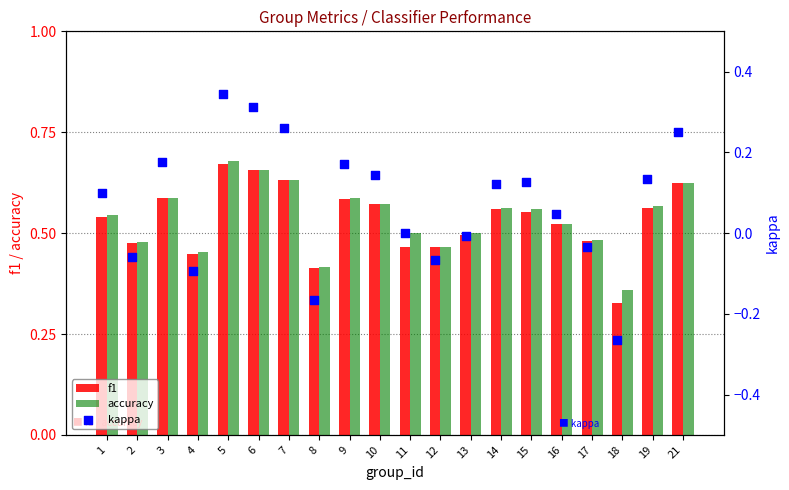

What are all the series names shown in the legend?

f1, accuracy, kappa